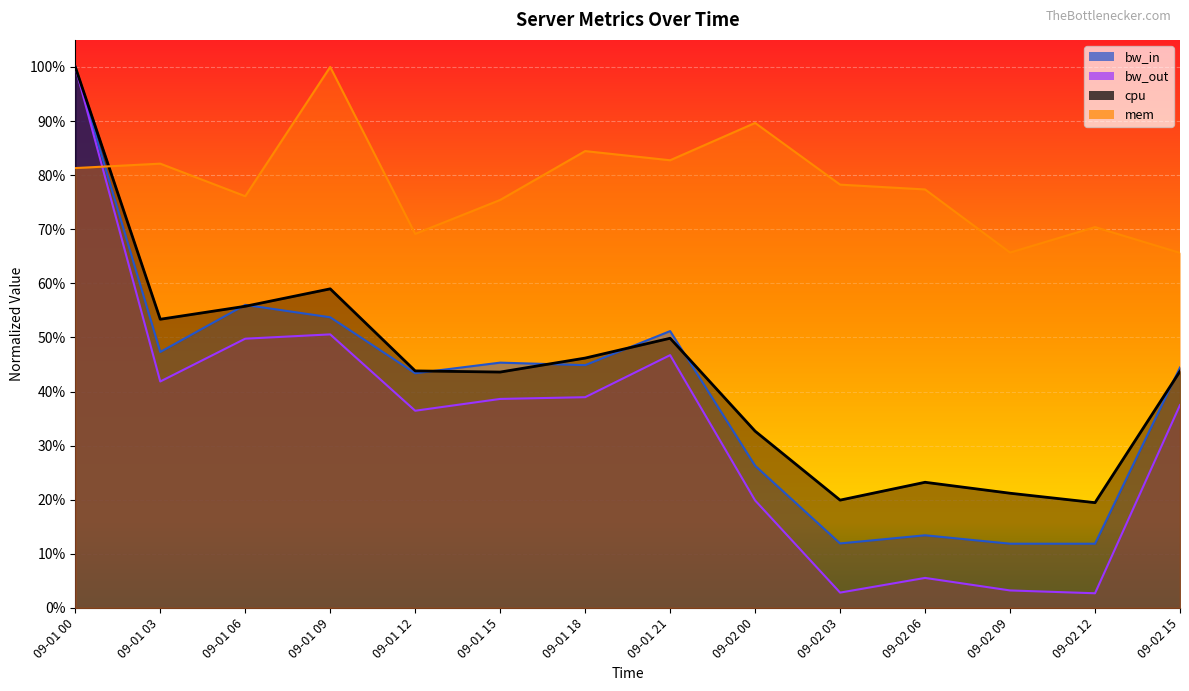

What is the difference between the second highest and second lowest values in the cpu series?

0.4